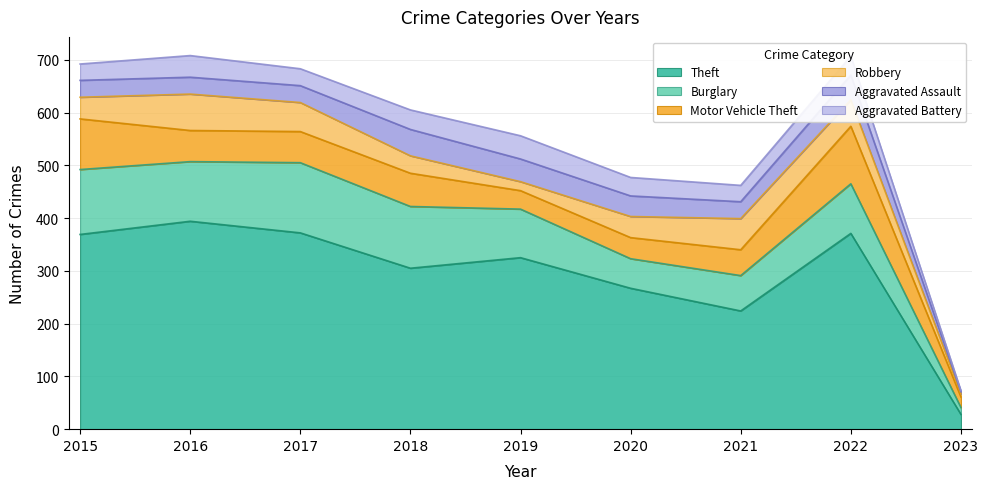

The Motor Vehicle Theft series shows 63 at 2018. True or false?

True